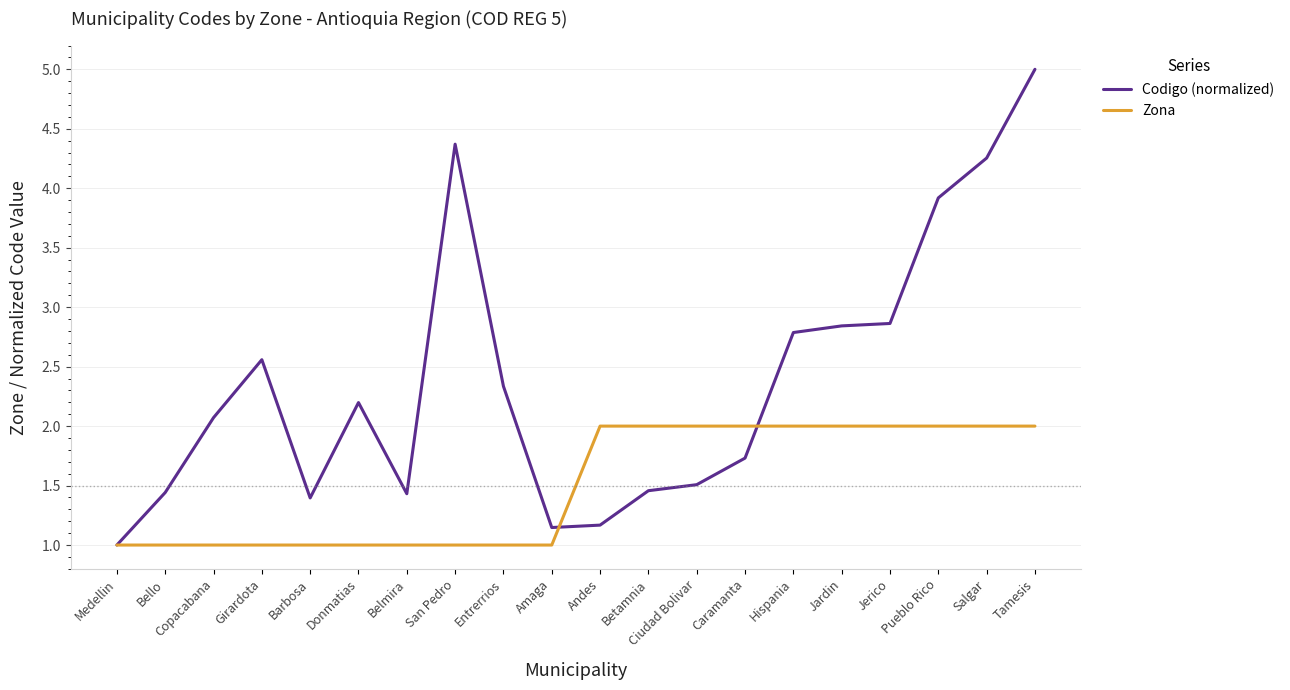

Is it true that Zona equals 3.2 at Ciudad Bolivar?

False